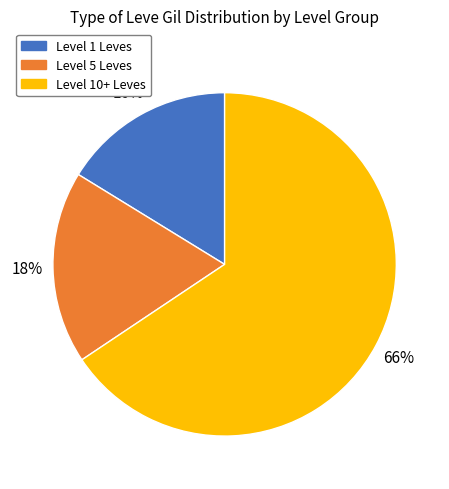

Do Level 5 Leves and Level 1 Leves together represent more than half of the pie?

No